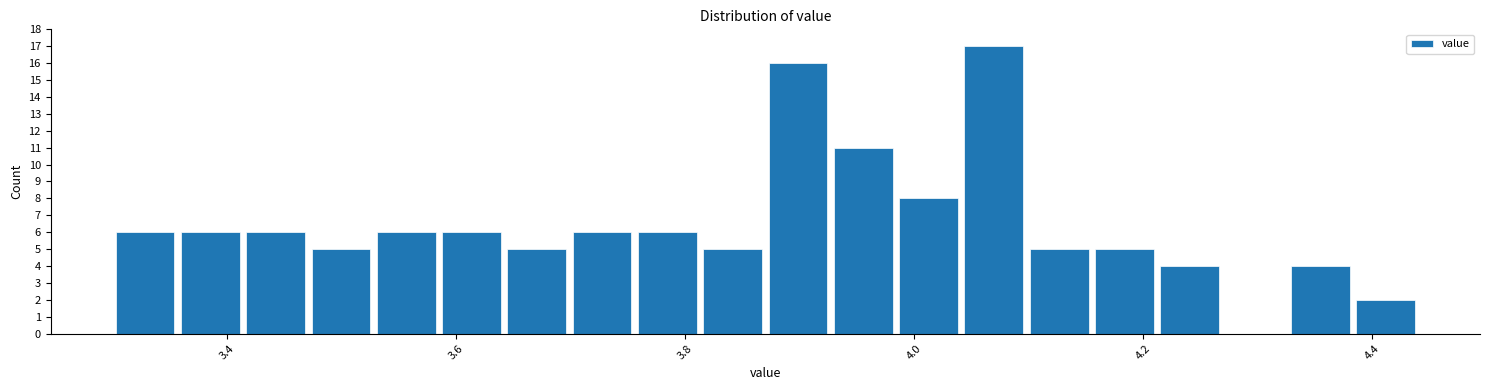

Around what value on the x-axis is the tallest bar? Give the approximate position of its centre, as read against the axis.

4.06